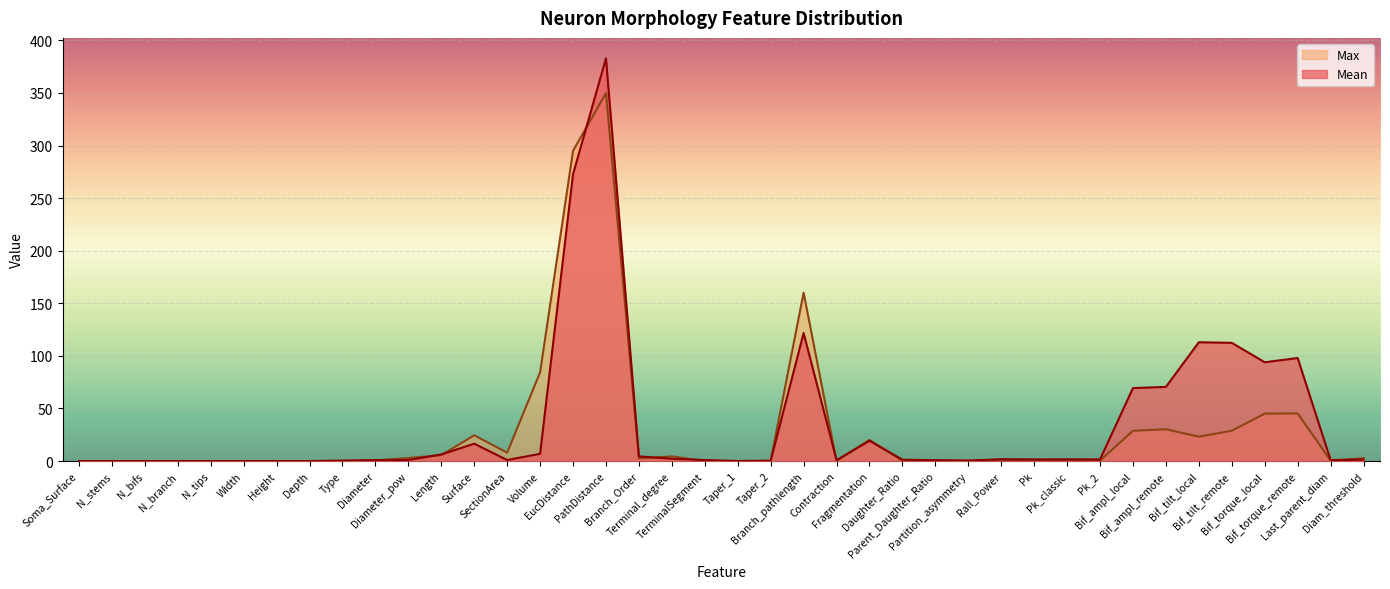

What is the value of the Mean point at the 28th from the left?

0.5